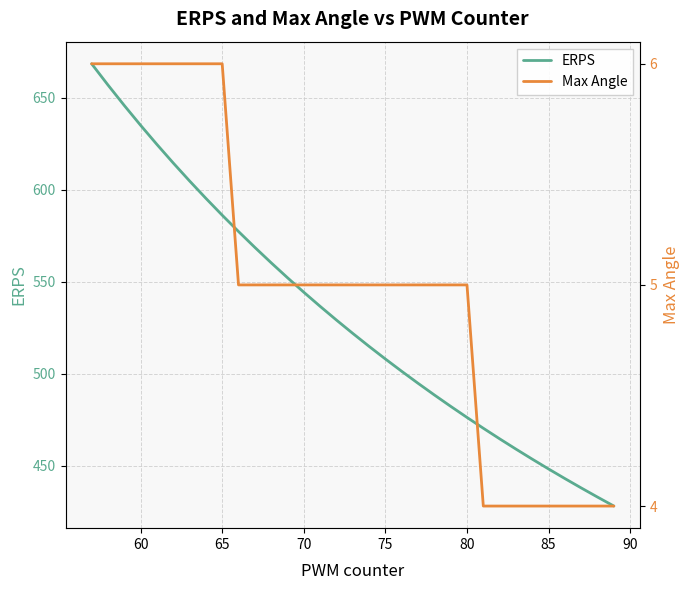

True or false: Max Angle and ERPS intersect in this chart.

False